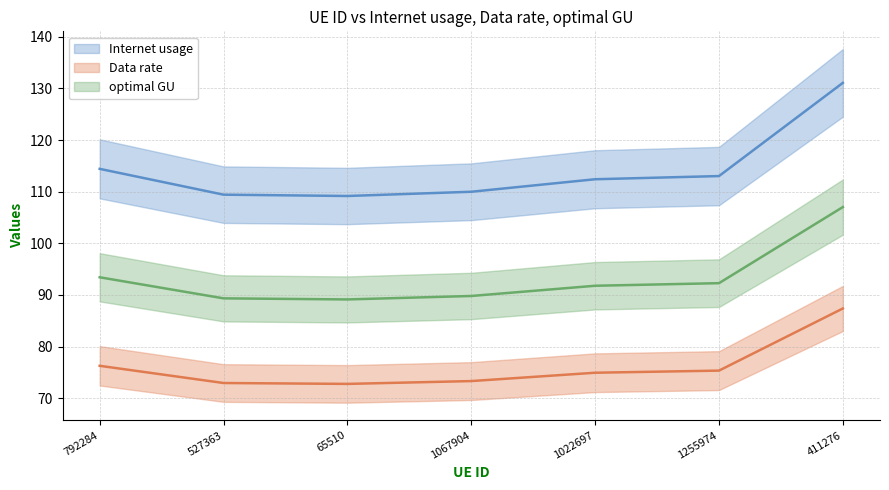

True or false: optimal GU has a value of 145.8 at 1067904.

False